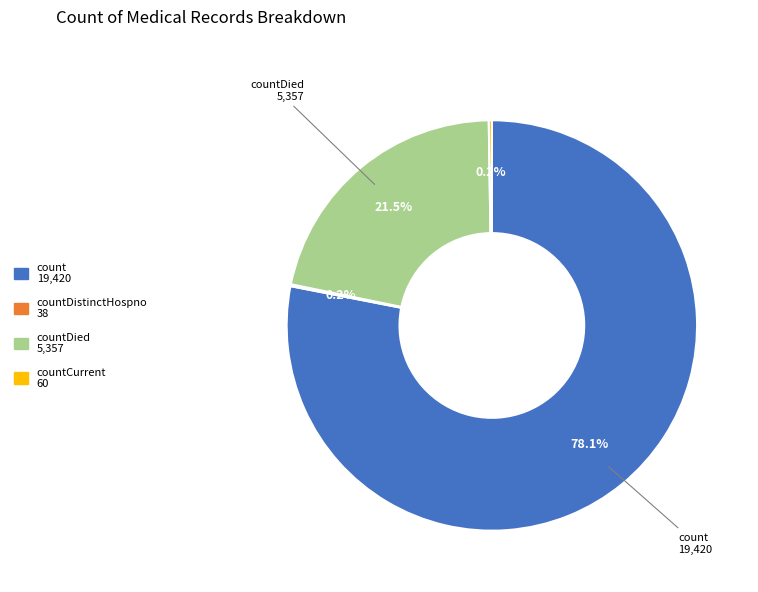

Is there a majority slice in this chart?

Yes